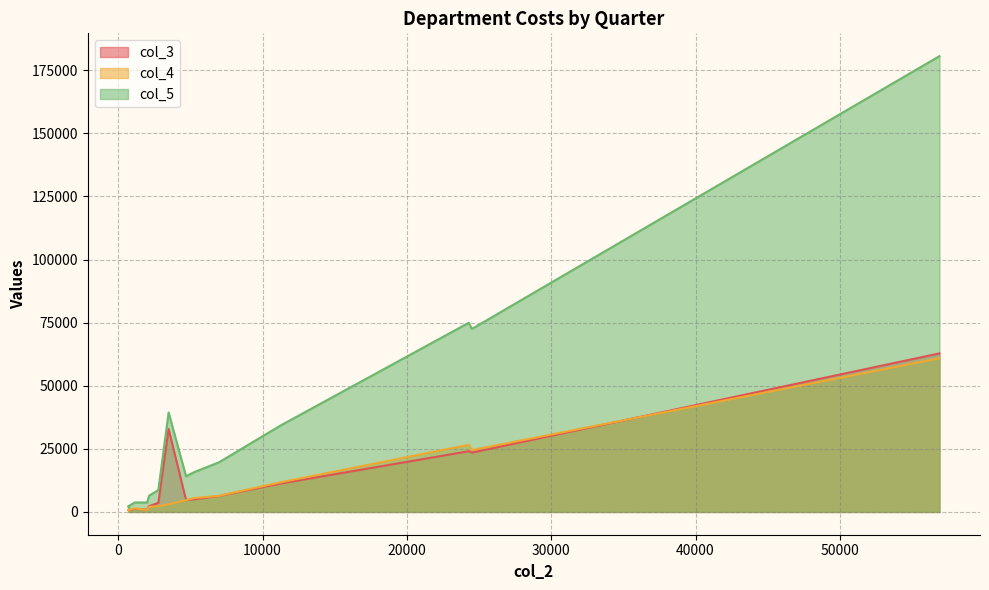

What are all the series names shown in the legend?

col_3, col_4, col_5